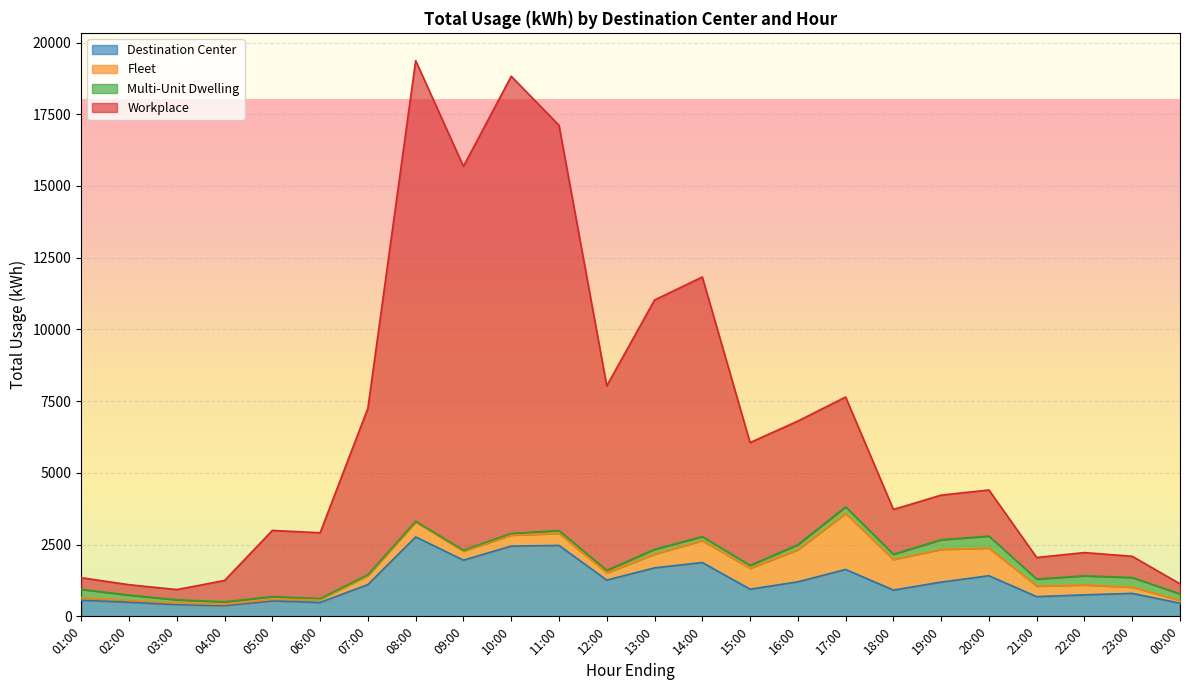

What value does the Destination Center series have at 03:00?

407.9